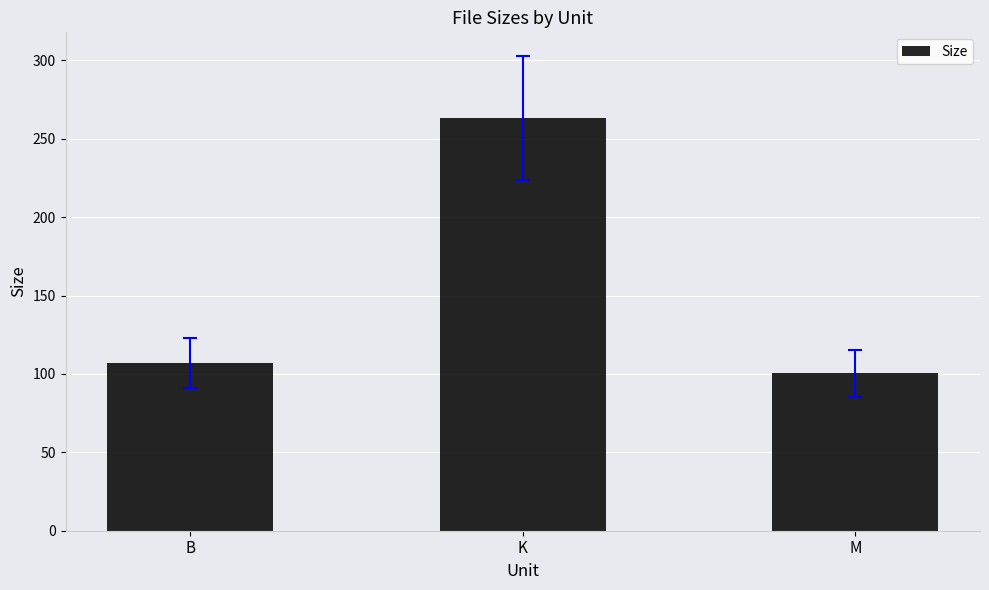

True or false: the data shows 69.9 at M.

False